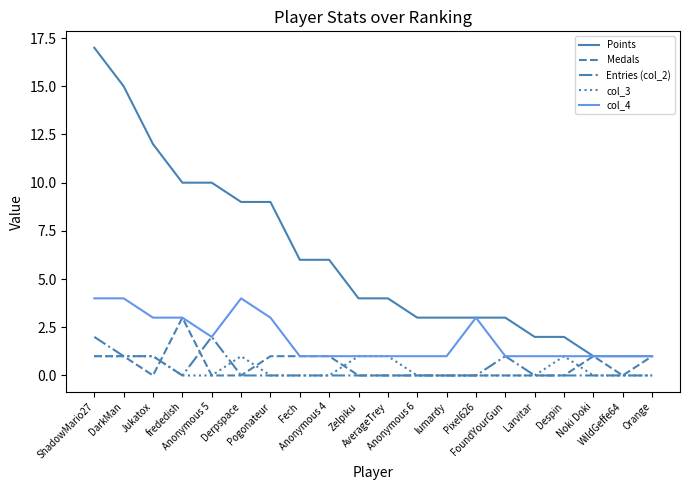

The Points series shows 10 at Anonymous 4. True or false?

False